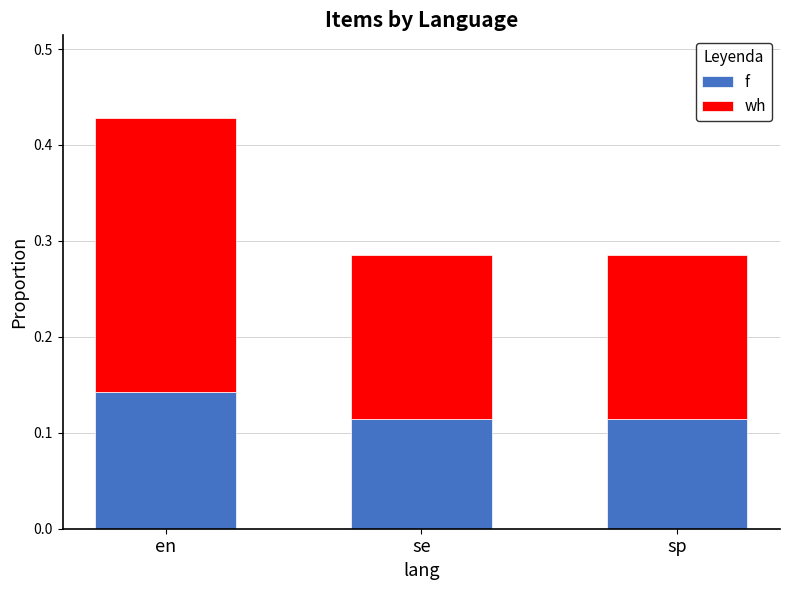

At which category is the sum across all series the highest?

en